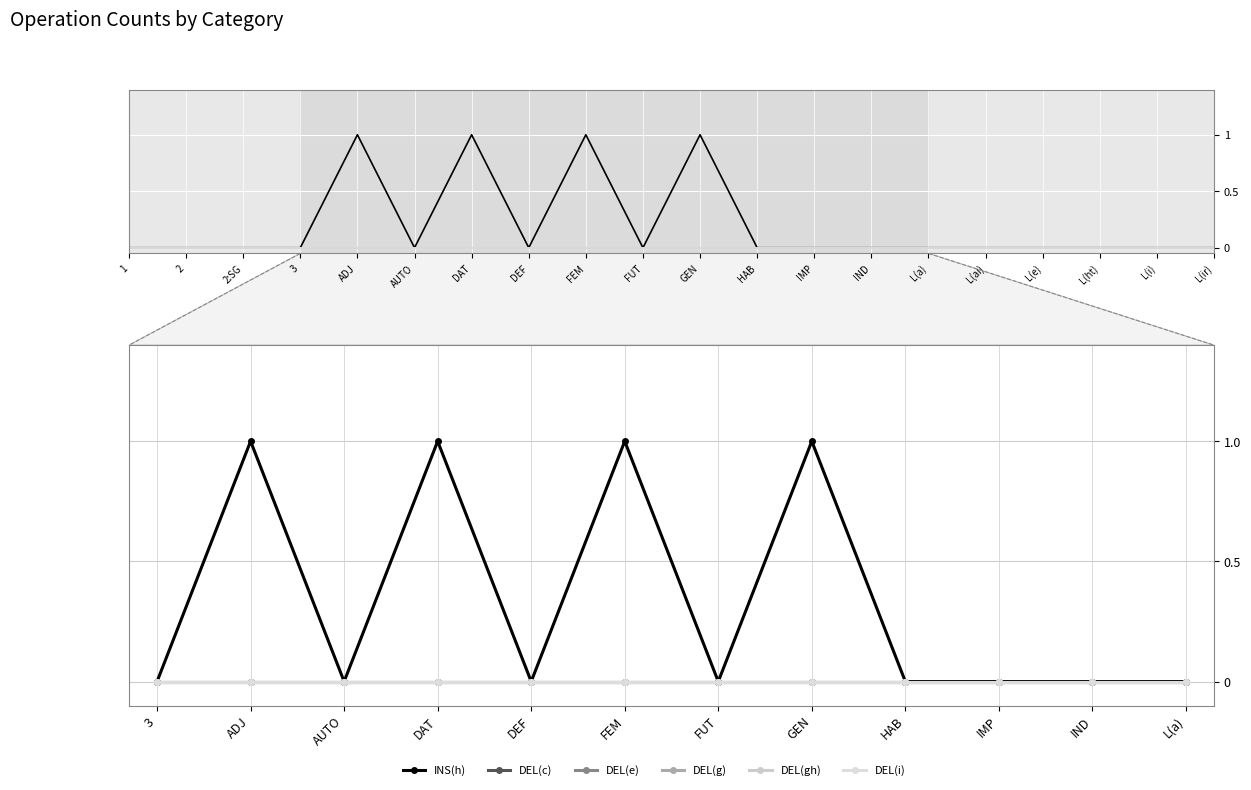

True or false: DEL(gh) and INS(h) intersect in this chart.

False